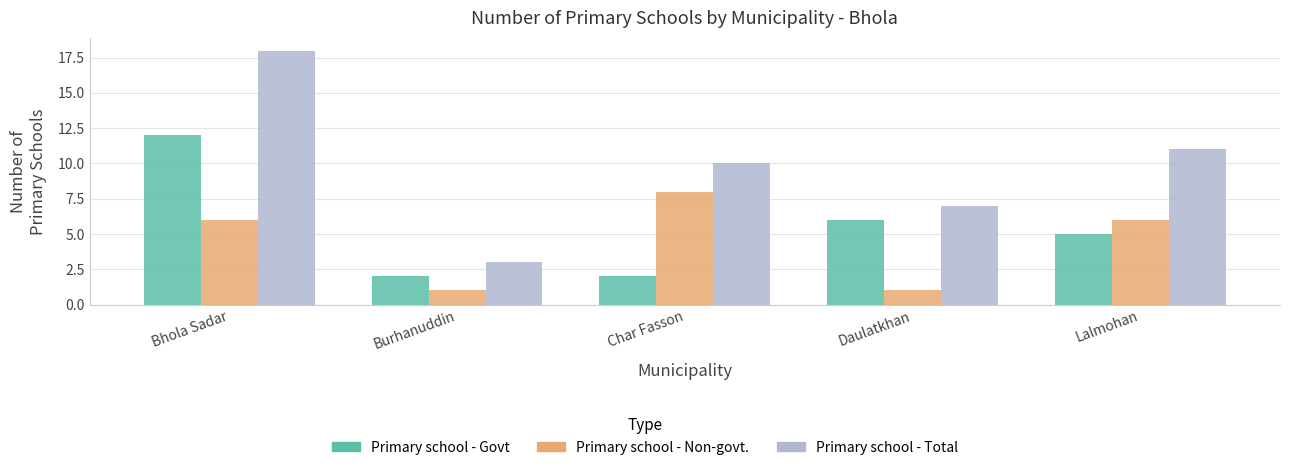

The value of Primary school - Non-govt. at Burhanuddin is 2. True or false?

False